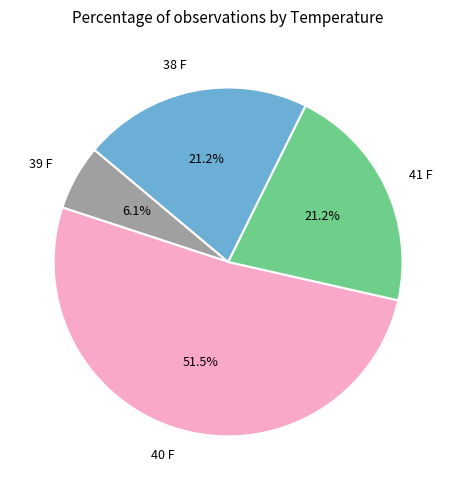

How many segments does this pie chart have?

4